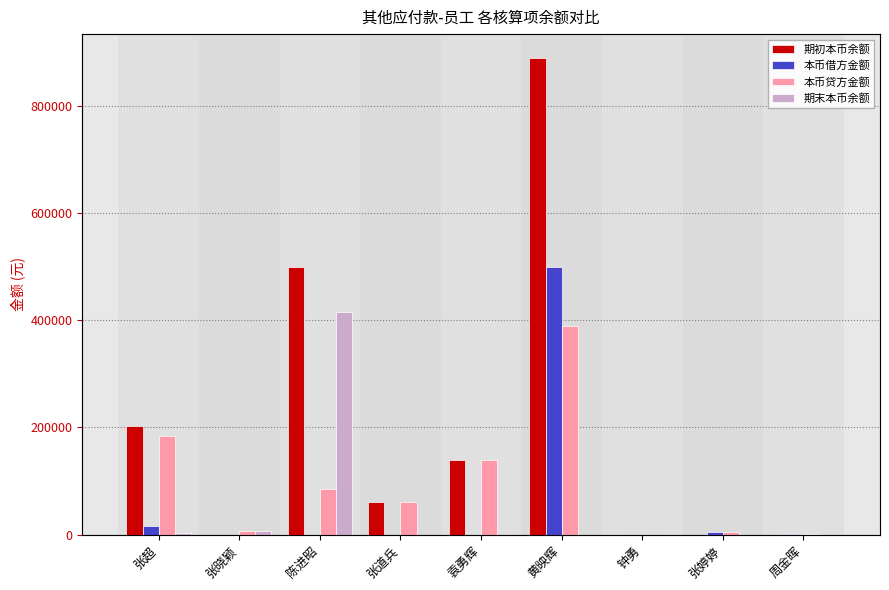

What is the label of the 6th bar from the right?

张道兵